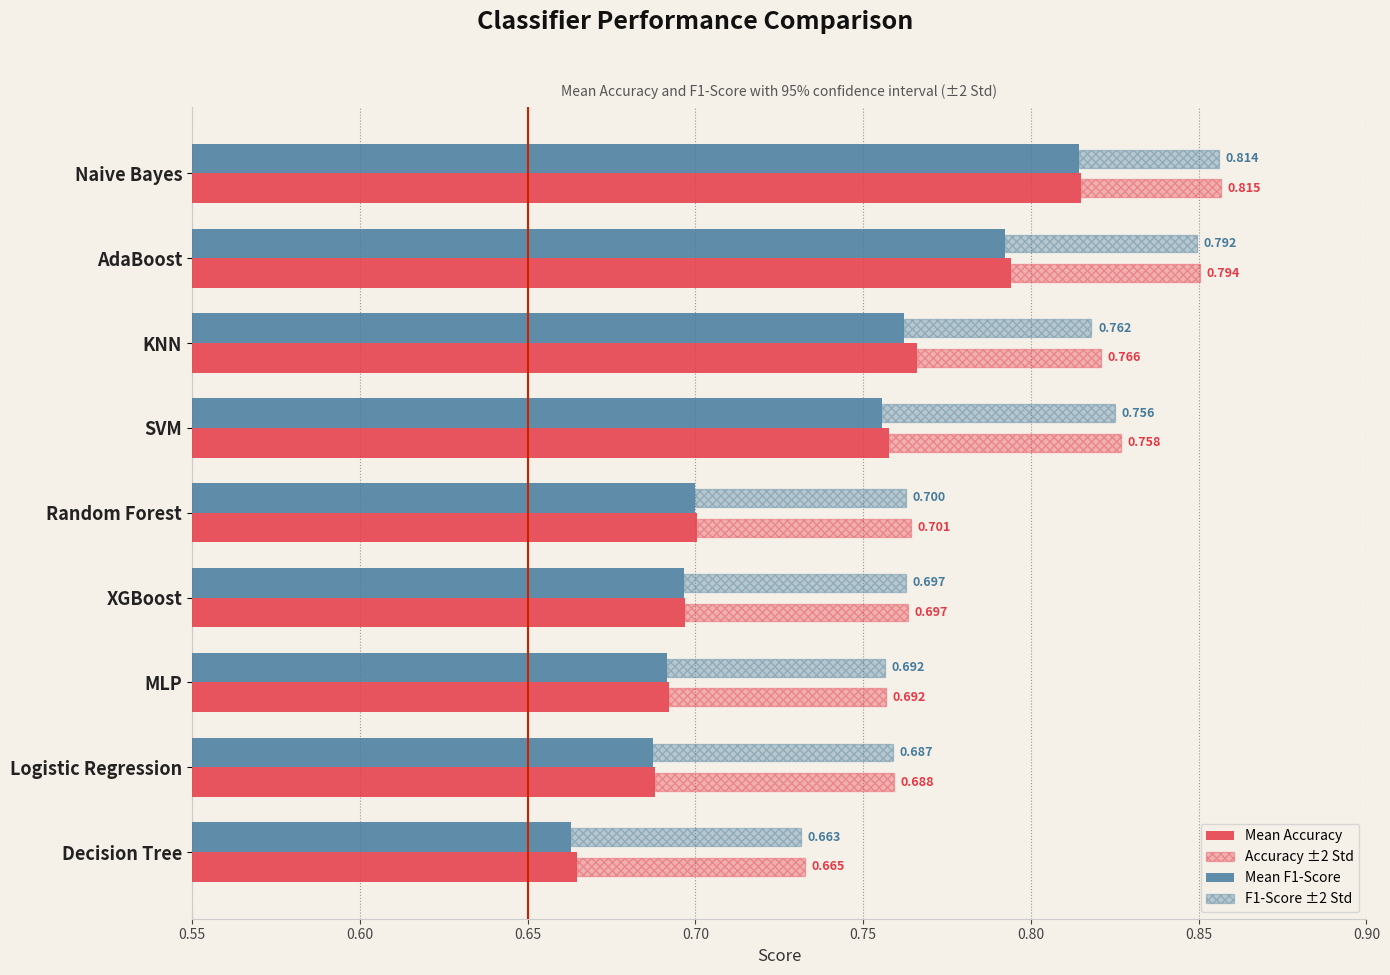

What is the highest value of the F1-Score ±2 Std series?

0.1